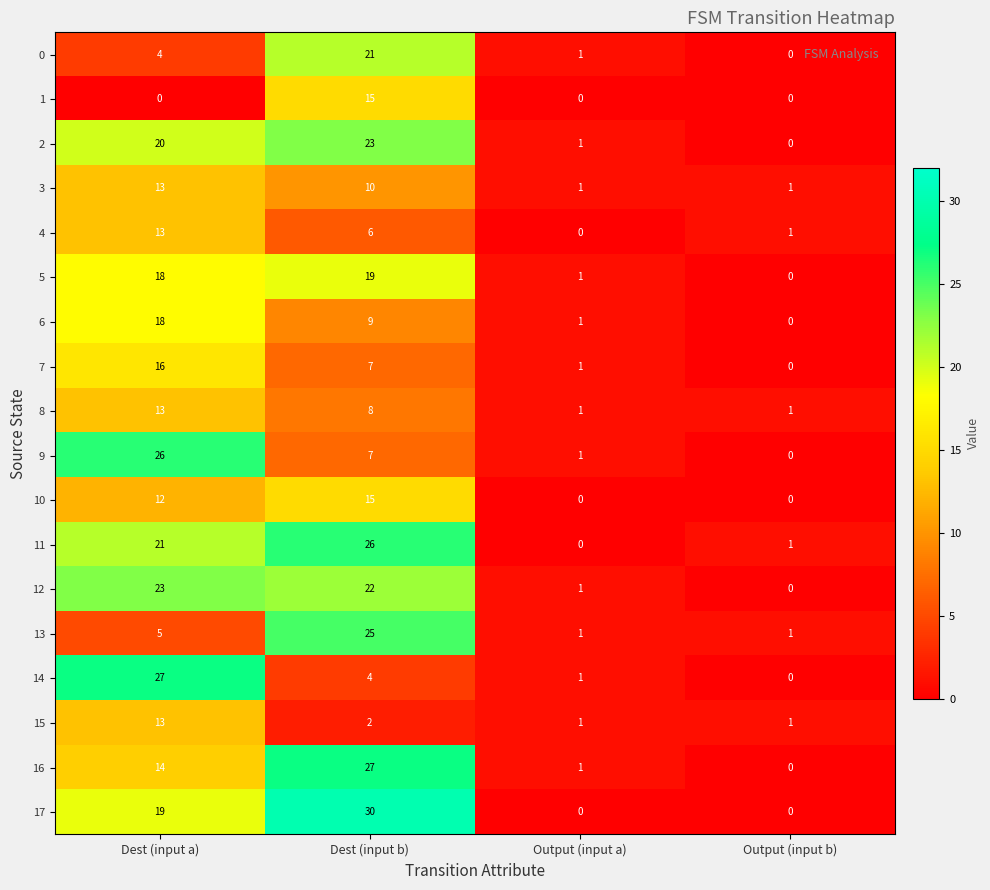

At which label does 6 first exceed 9?

Dest (input a)